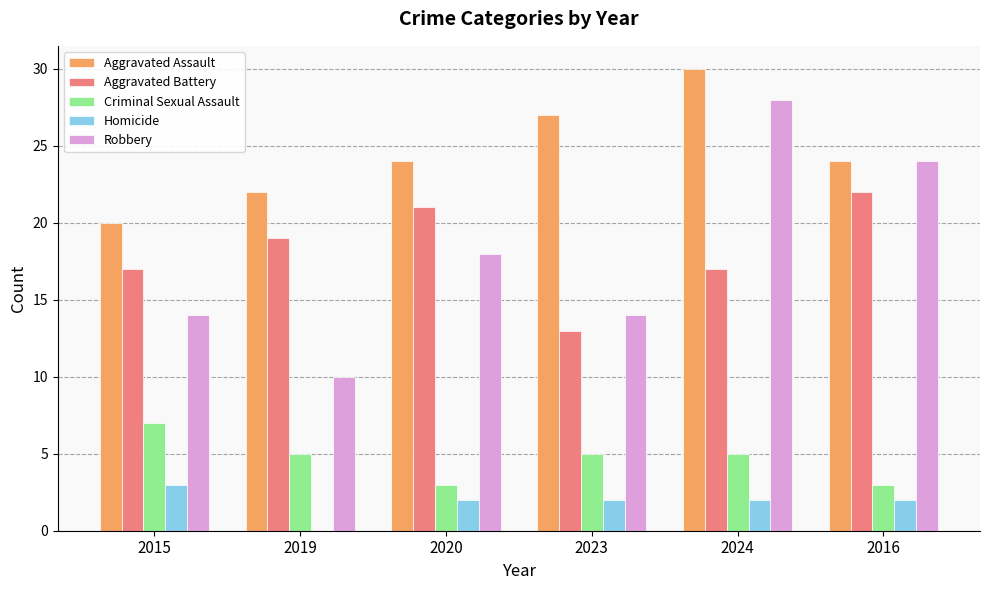

What are all the series names shown in the legend?

Aggravated Assault, Aggravated Battery, Criminal Sexual Assault, Homicide, Robbery